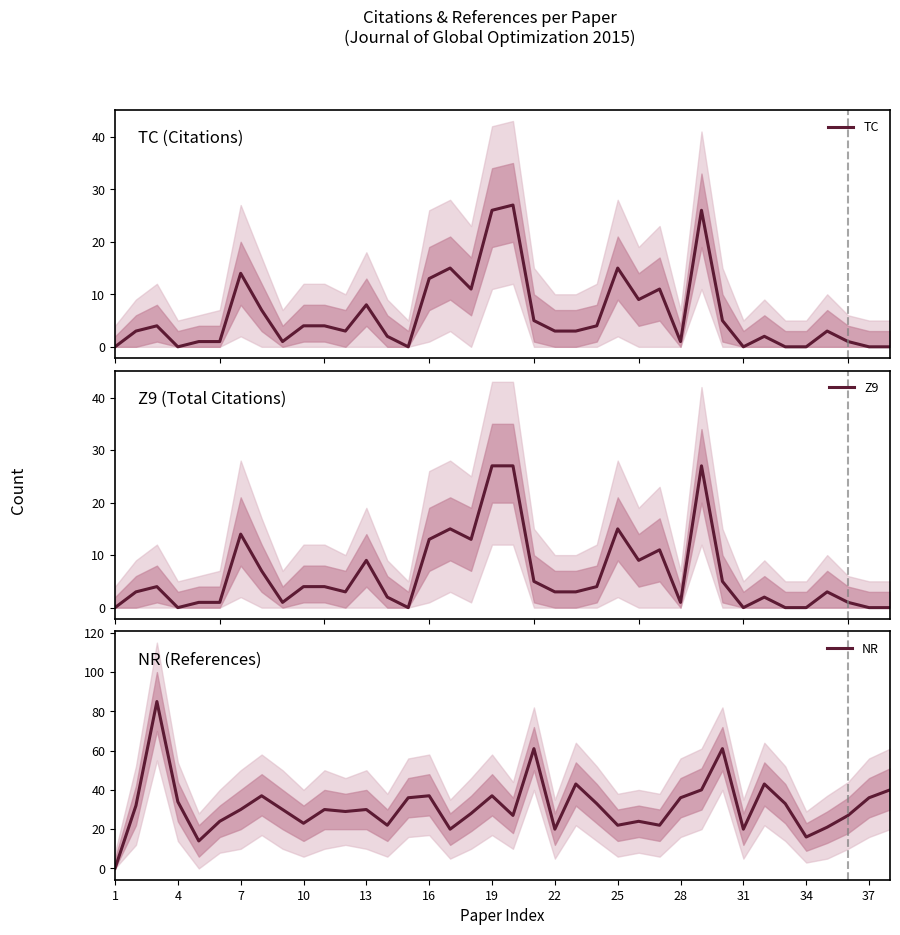

Is it true that NR equals 30 at 7?

True